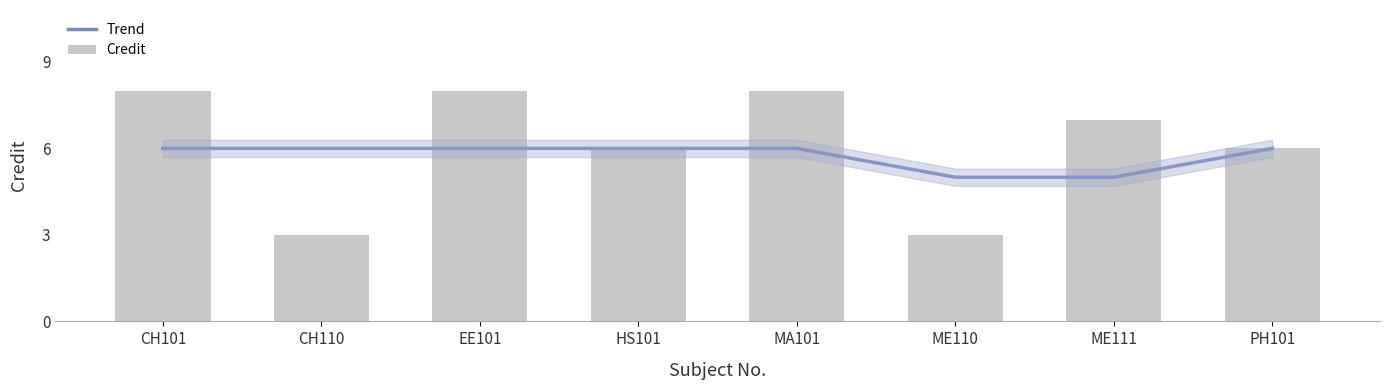

What is the label of the 2nd bar from the left?

CH110